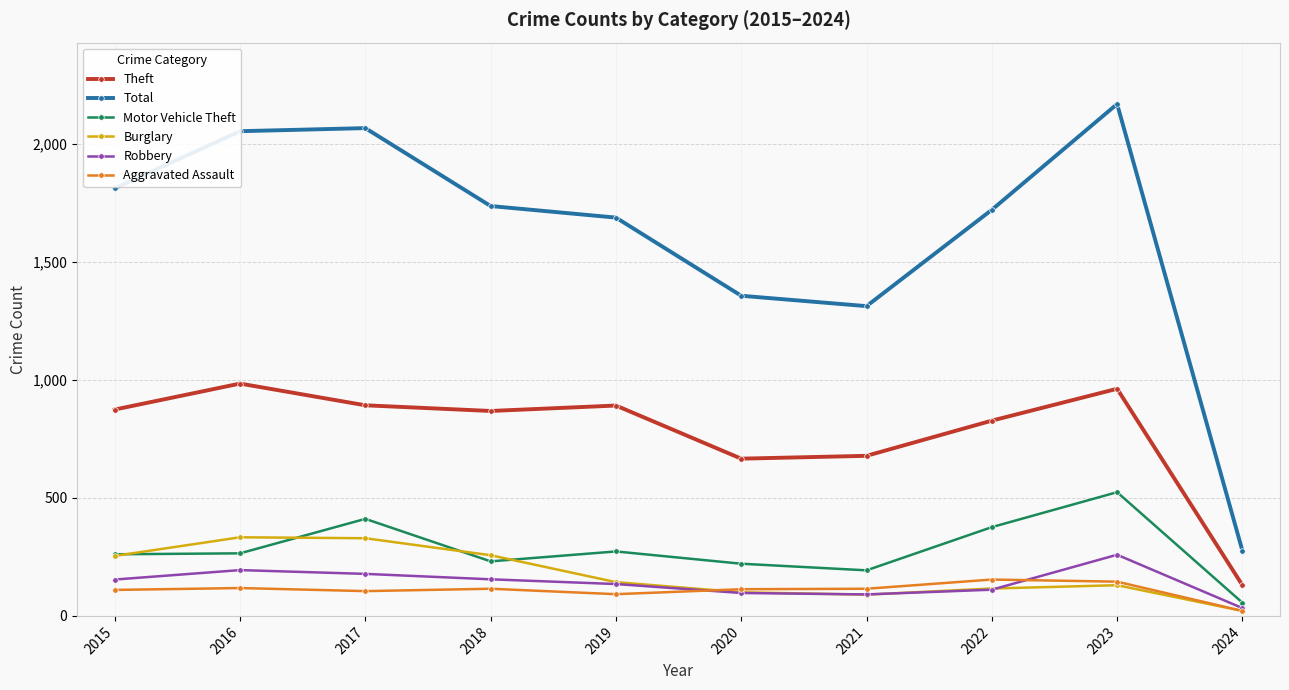

Which category has the lowest value across all series?

2024